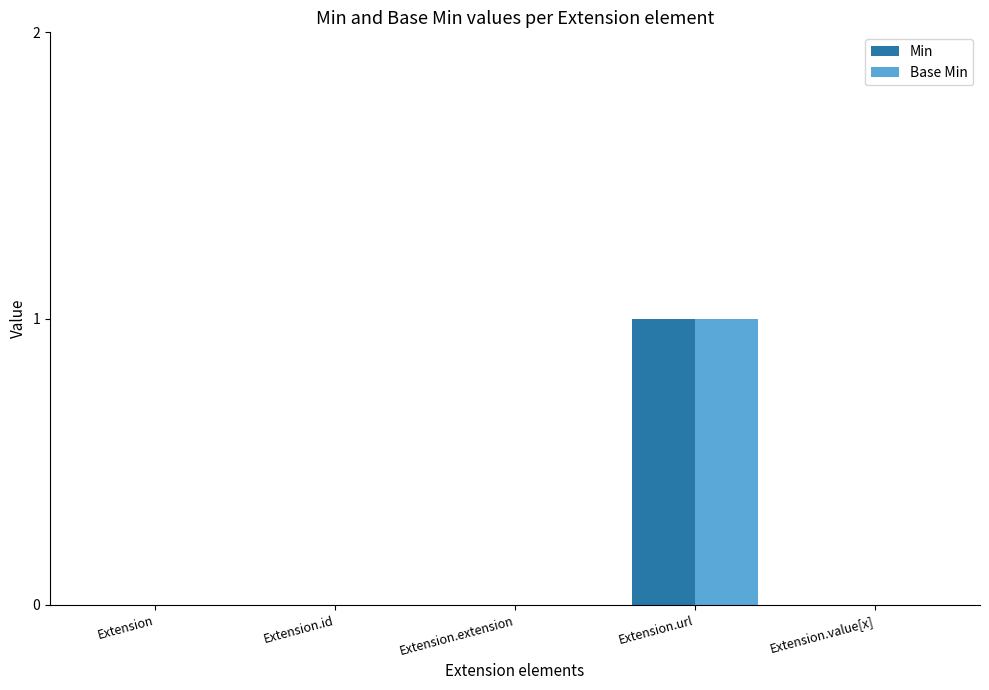

How many groups of bars are there?

5